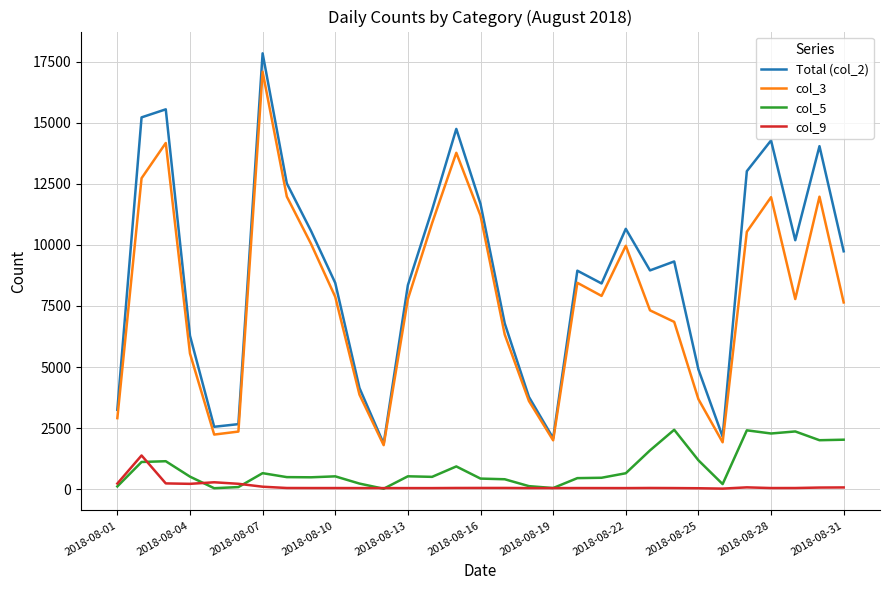

True or false: Total (col_2) and col_9 cross at least once.

False